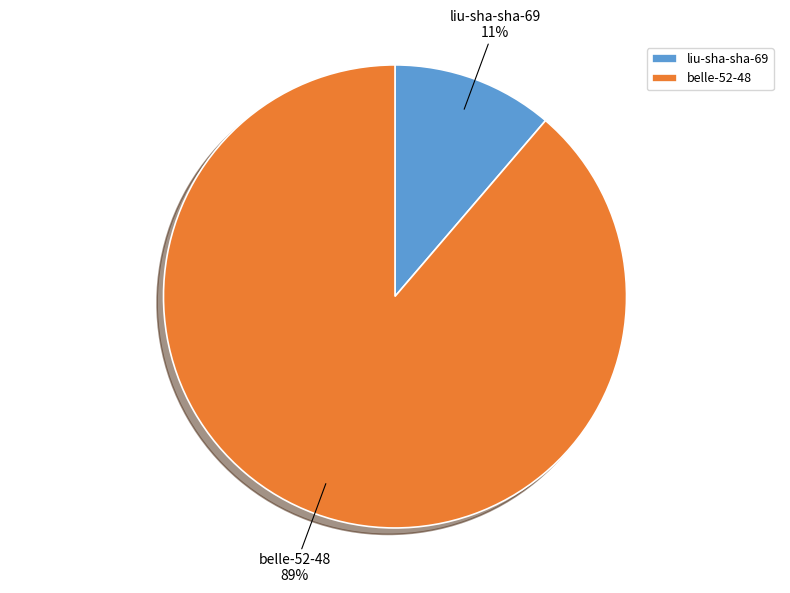

What percentage is the liu-sha-sha-69 slice, to the nearest percent?

11%